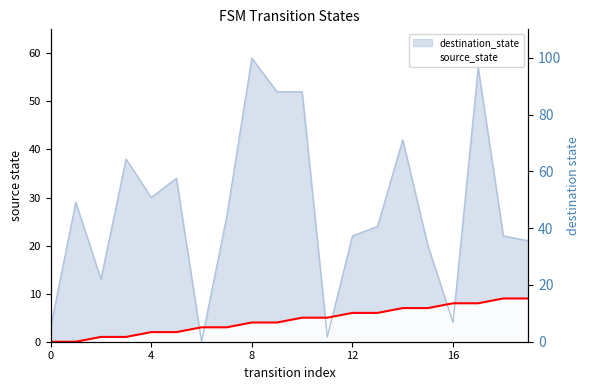

What is the difference between the destination_state values at 16 and 12?

18